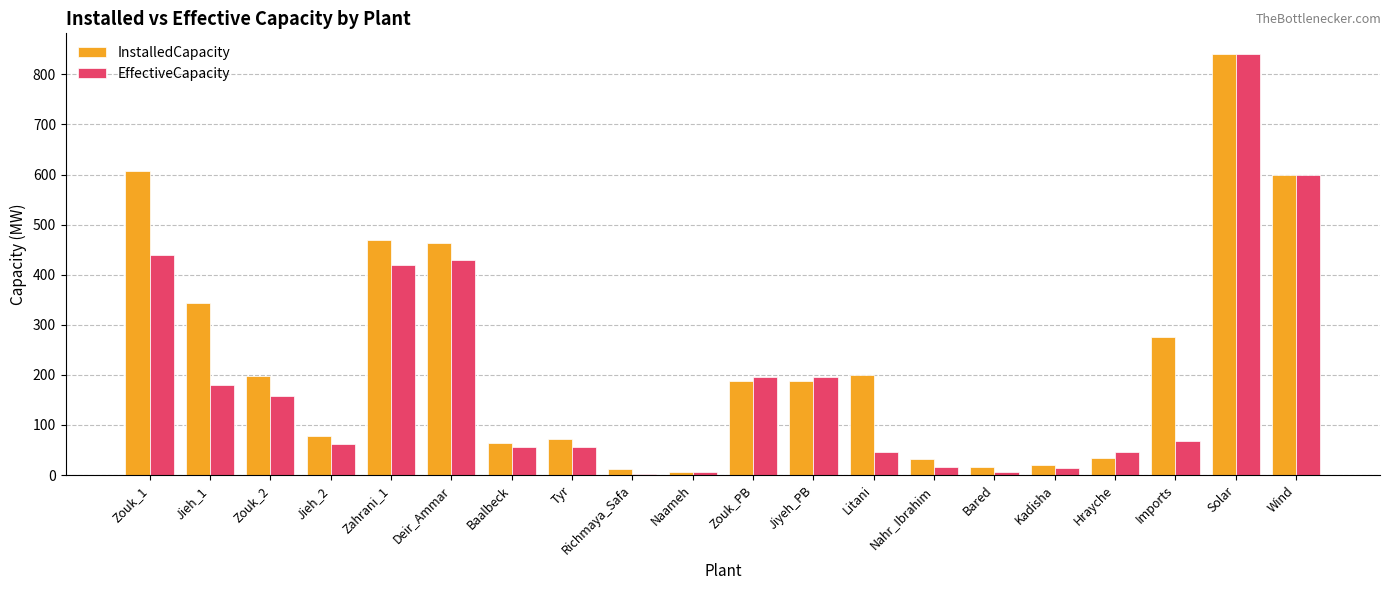

At which label does InstalledCapacity reach its peak?

Solar